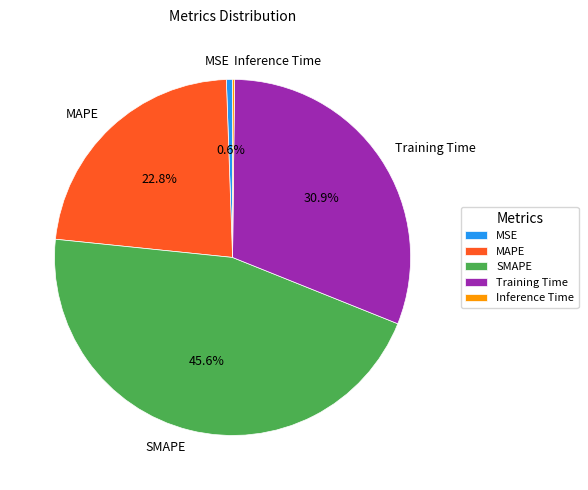

To the nearest percent, what is the difference between the SMAPE and Training Time slice percentages?

15%